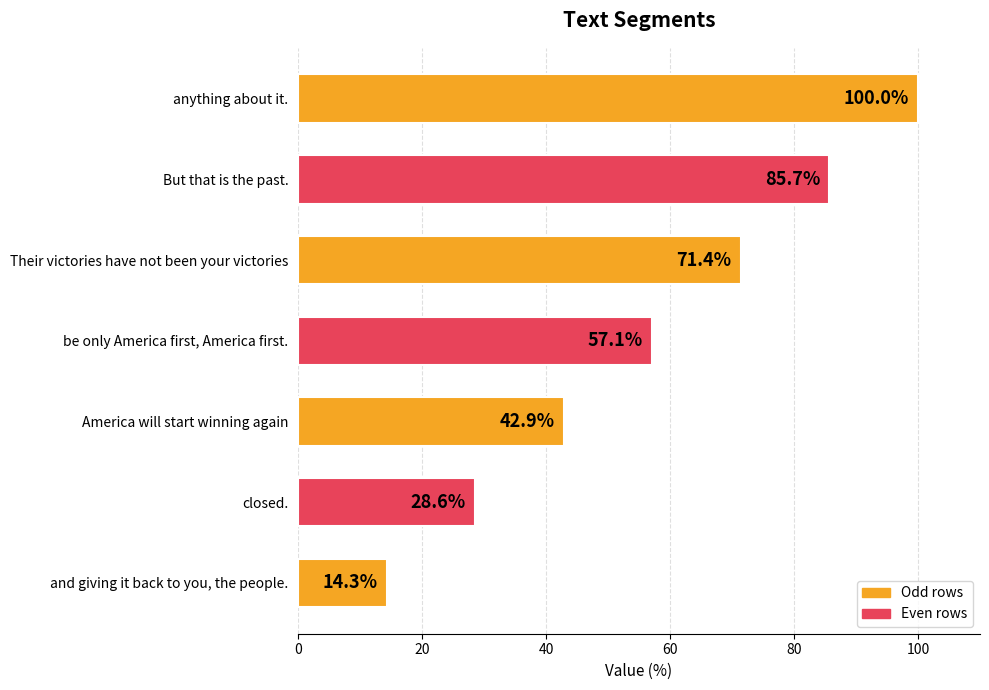

Rank the categories by value from highest to lowest.

anything about it., But that is the past., Their victories have not been your victories, be only America first, America first., America will start winning again, closed., and giving it back to you, the people.